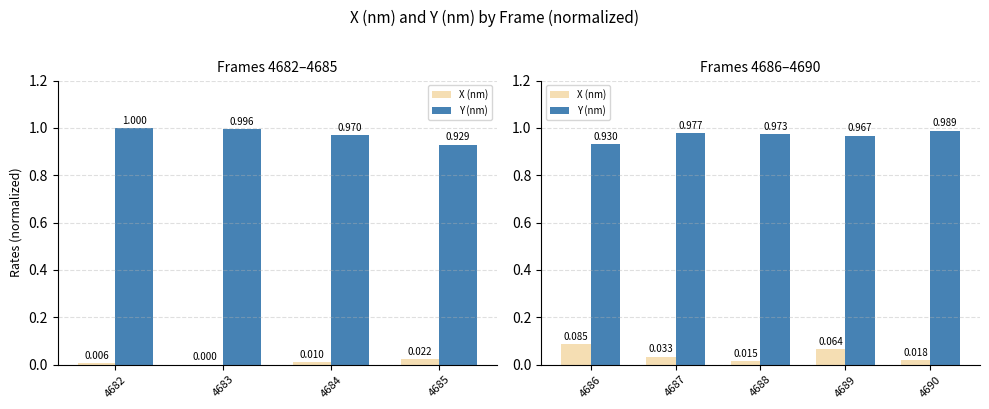

How many bars are there in each group?

2